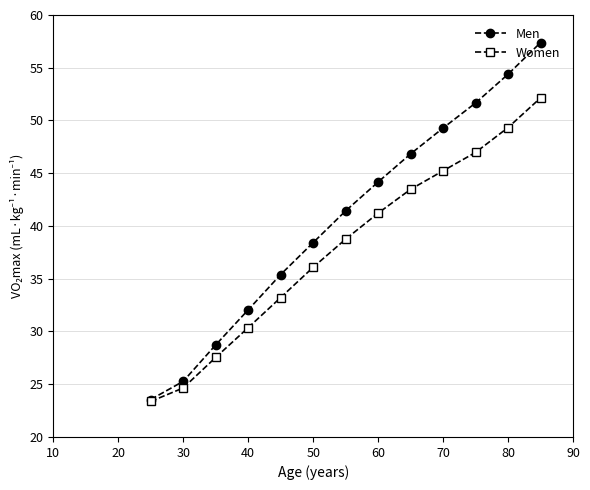

Which series has the largest range (max minus min)?

Men